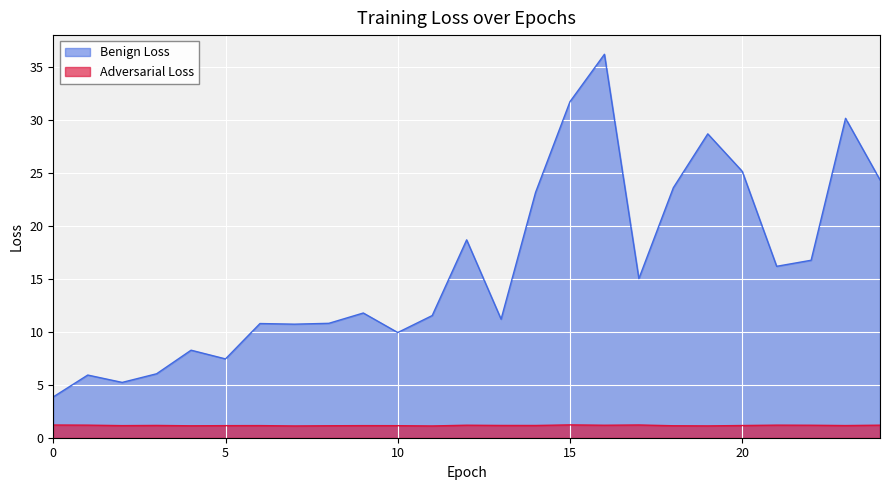

At how many categories does at least one series exceed 18?

9